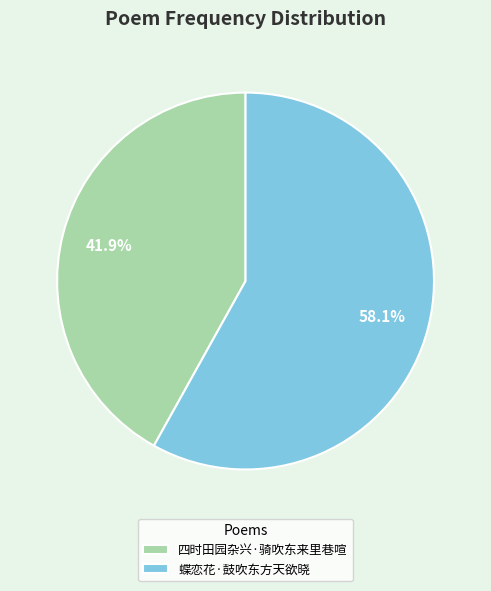

True or false: 四时田园杂兴·骑吹东来里巷喧 accounts for 47% of the total.

False